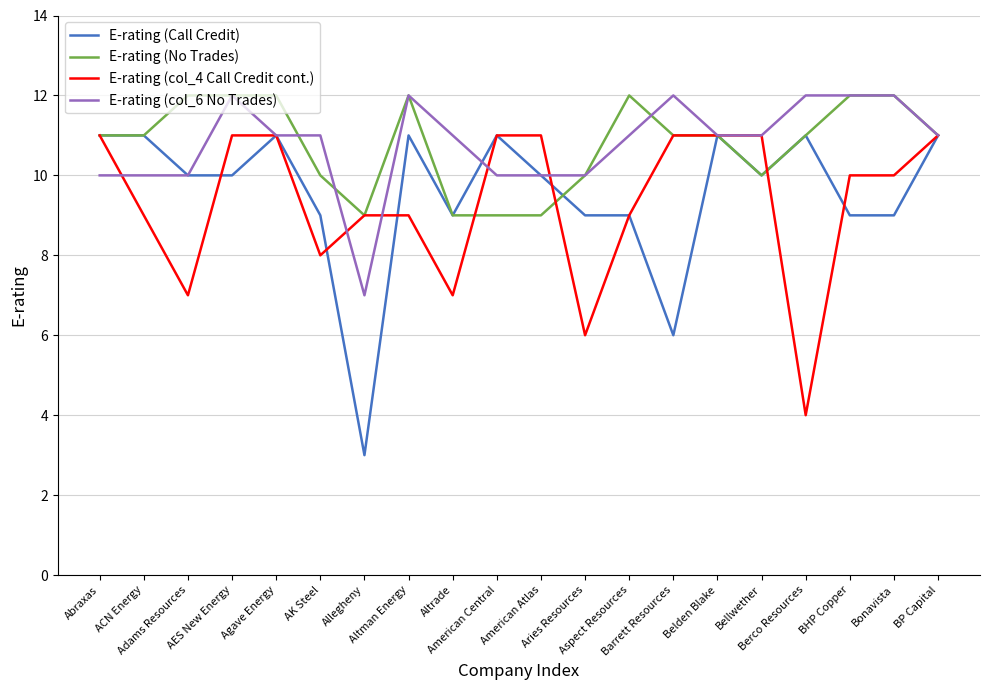

What is the sum of all E-rating (col_6 No Trades) values?

216